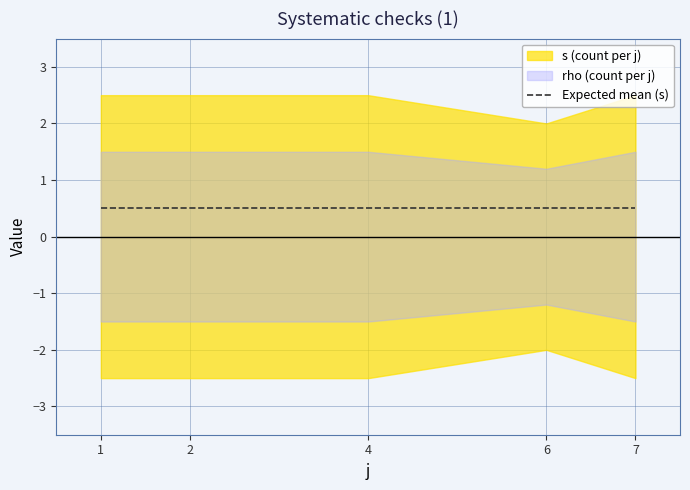

True or false: rho_sum and s_sum cross at least once.

False